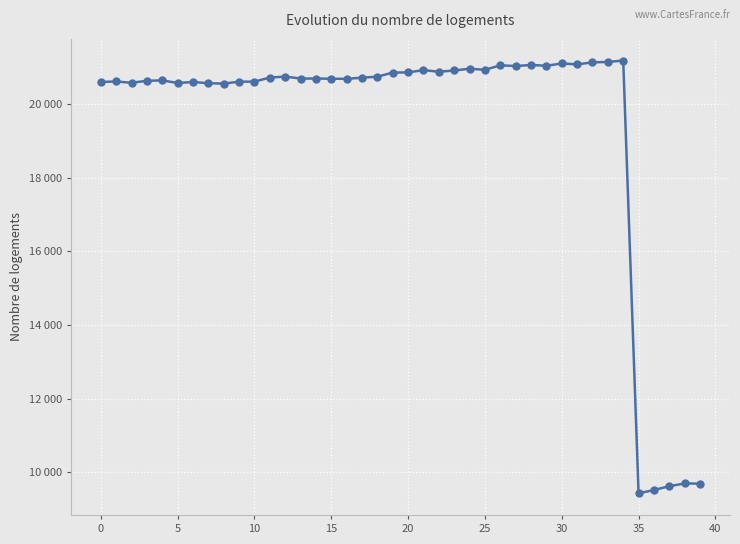

True or false: the data has more than 2 interior local peaks.

True